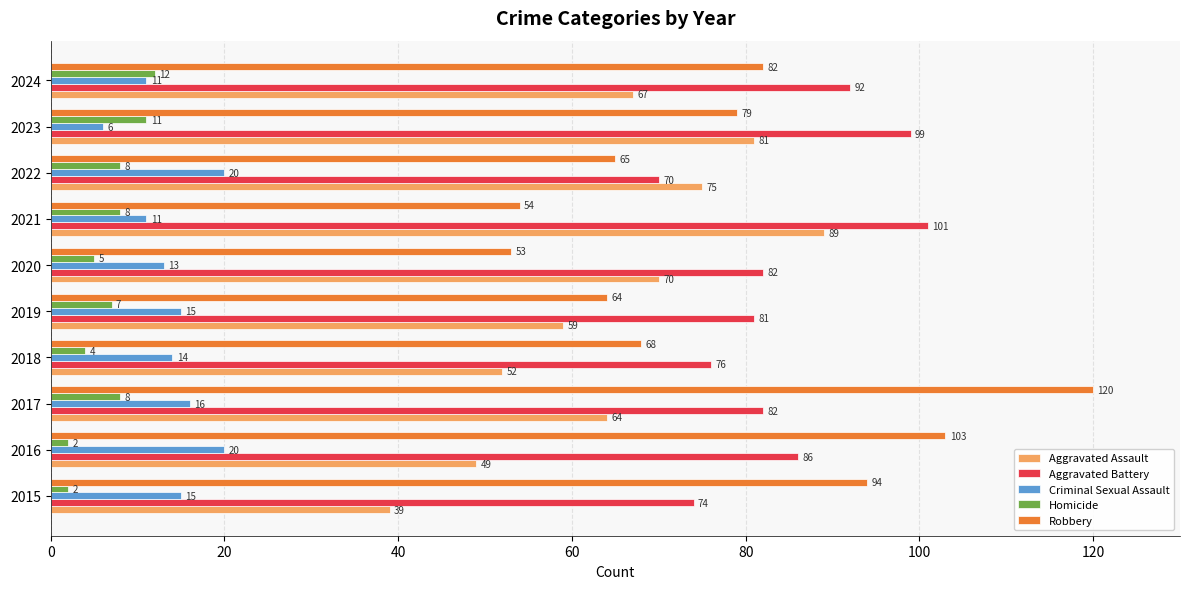

True or false: Aggravated Assault has a value of 64 at 2017.

True